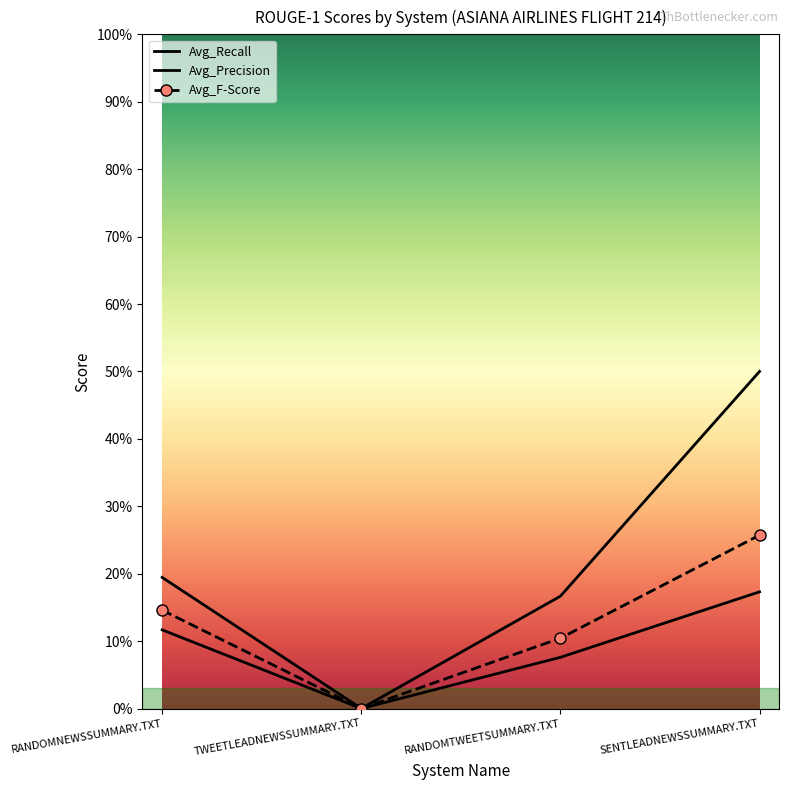

True or false: Avg_Precision has more than 2 interior local peaks.

False